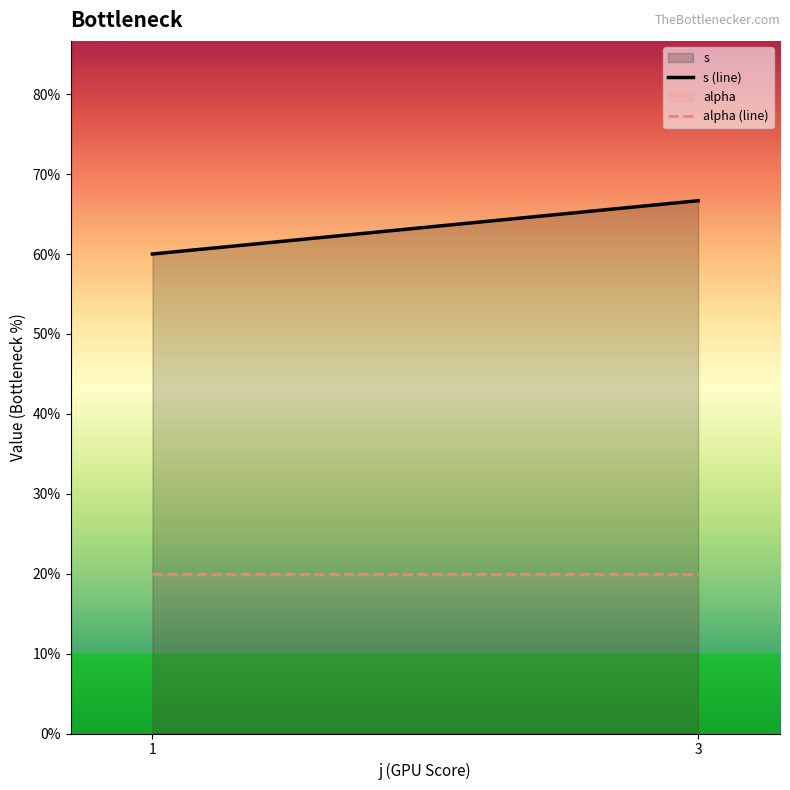

List the series in order of their overall mean, lowest first.

alpha, s